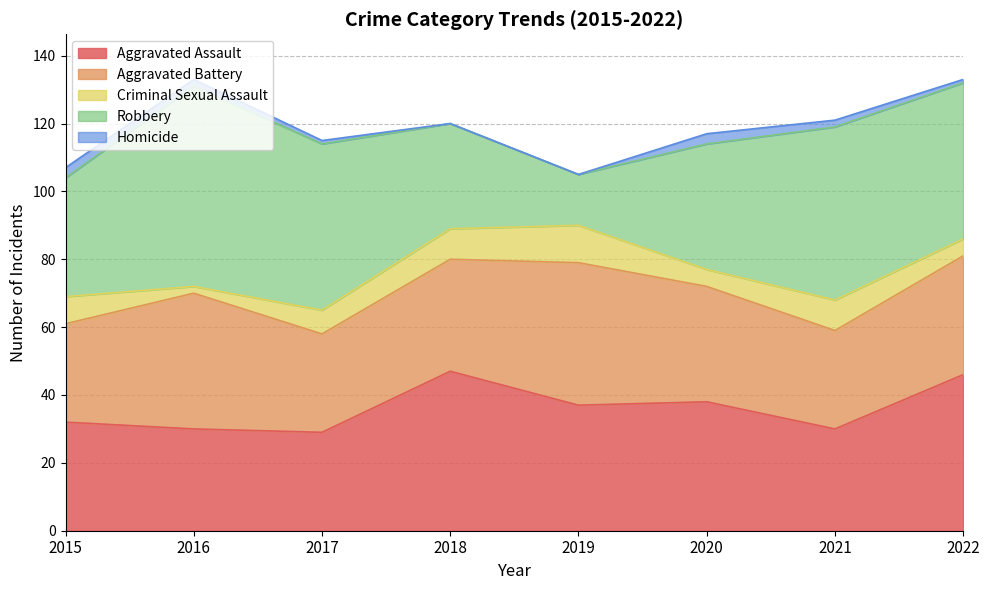

Reading left to right, what are all the values shown in this chart?

Aggravated Assault: 2015=32	2016=30	2017=29	2018=47	2019=37	2020=38	2021=30	2022=46
Aggravated Battery: 2015=29	2016=40	2017=29	2018=33	2019=42	2020=34	2021=29	2022=35
Criminal Sexual Assault: 2015=8	2016=2	2017=7	2018=9	2019=11	2020=5	2021=9	2022=5
Robbery: 2015=35	2016=59	2017=49	2018=31	2019=15	2020=37	2021=51	2022=46
Homicide: 2015=3	2016=2	2017=1	2018=0	2019=0	2020=3	2021=2	2022=1